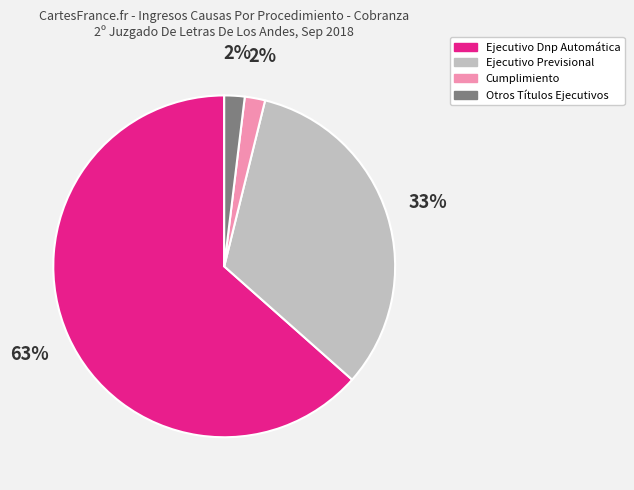

Is the sum of Otros Títulos Ejecutivos and Ejecutivo Previsional greater than half?

No